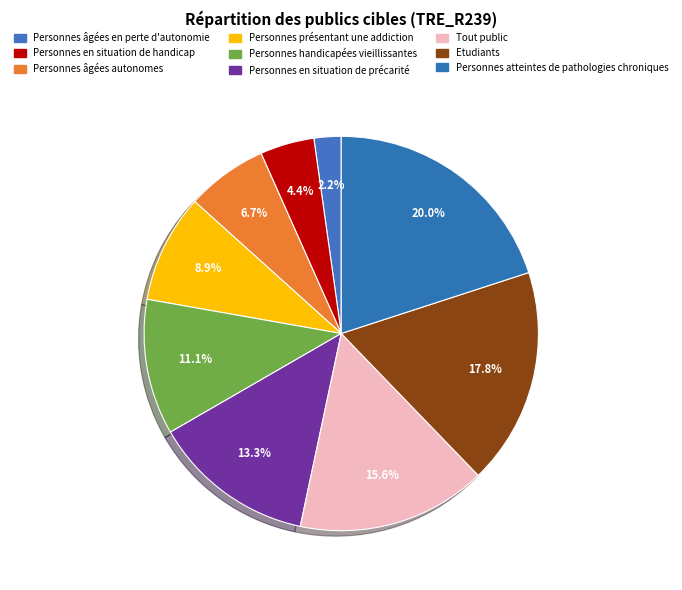

To the nearest percent, what percentage of the pie is Etudiants?

18%